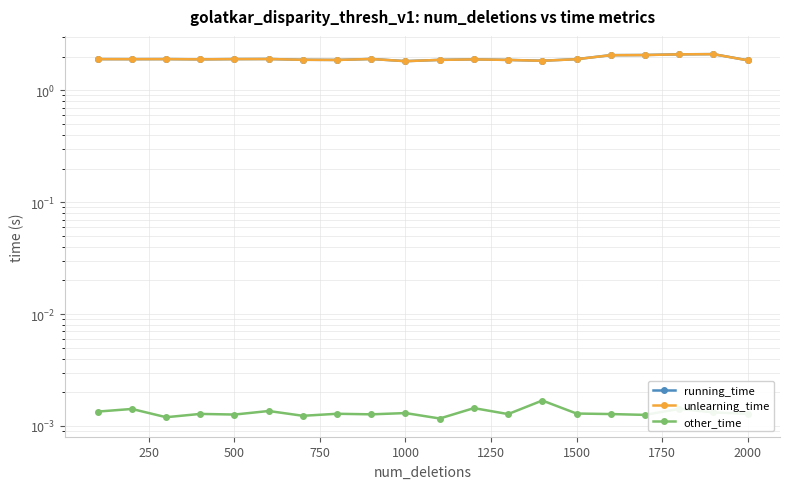

Rank the series by their maximum value, from highest to lowest.

running_time, unlearning_time, other_time